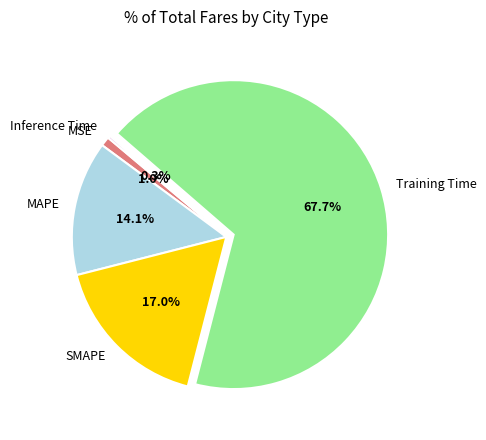

True or false: MSE accounts for 1% of the total.

True